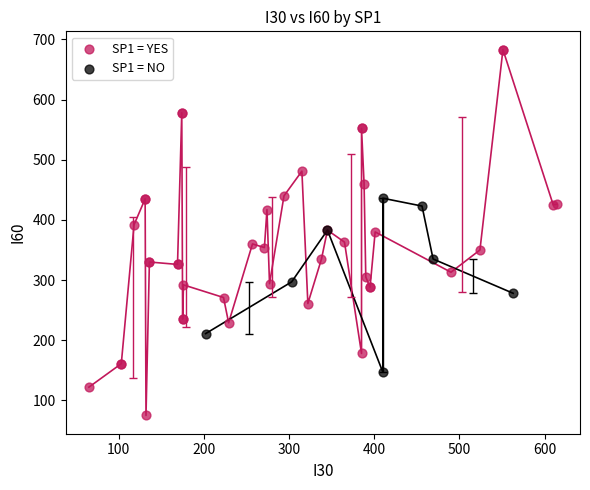

Which series reaches the maximum Y coordinate?

SP1 = YES